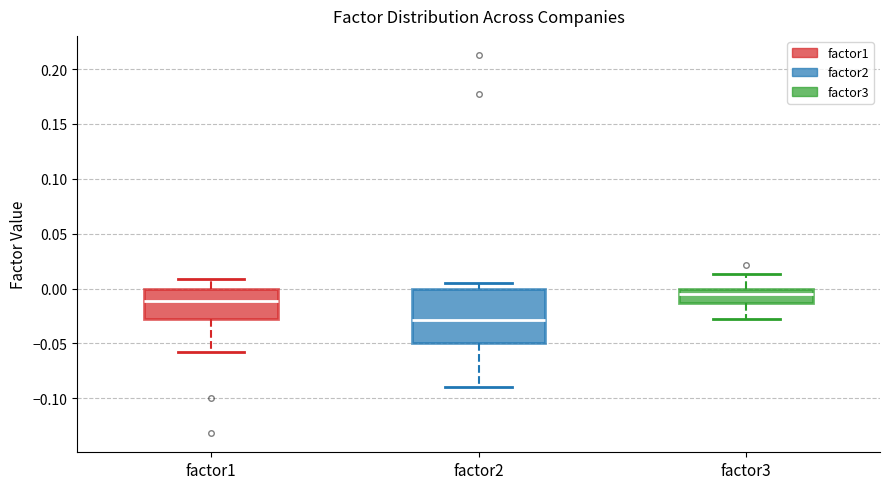

Reading left to right, read every box against the y-axis: the position of its median line, the range the box covers, and the ends of its whiskers. The values are not printed on the chart, so give them approximately, as read against the axis.

factor1: median -0.010, box -0.030 to 0.000, whiskers -0.060 to 0.010
factor2: median -0.030, box -0.050 to 0.000, whiskers -0.090 to 0.005
factor3: median -0.005, box -0.015 to 0.000, whiskers -0.030 to 0.015